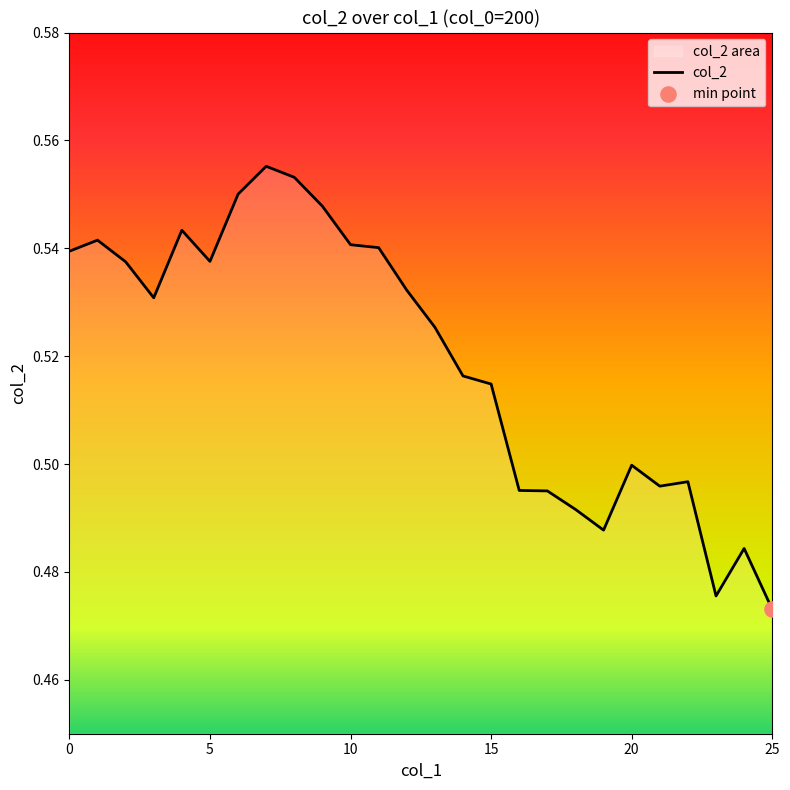

Which has a higher value, 23 or 15?

15